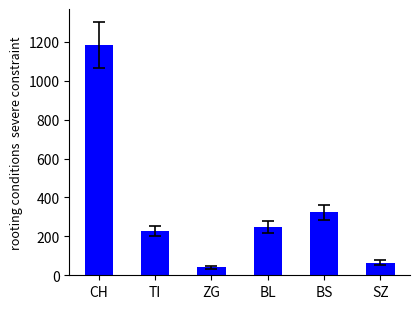

List the labels in order of value, largest first.

CH, BS, BL, TI, SZ, ZG